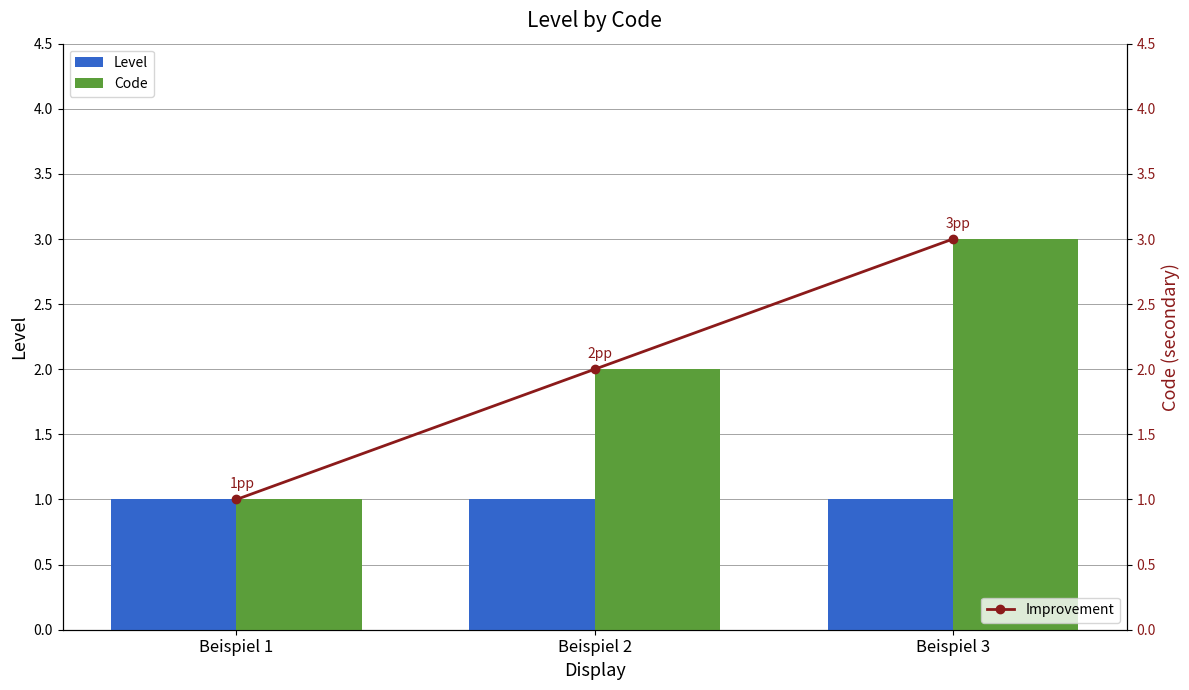

Is it true that Level equals 0 at Beispiel 2?

False